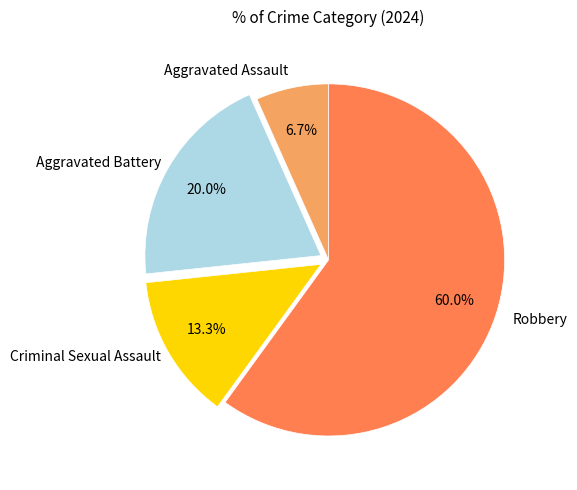

What is the largest slice in the pie chart?

Robbery